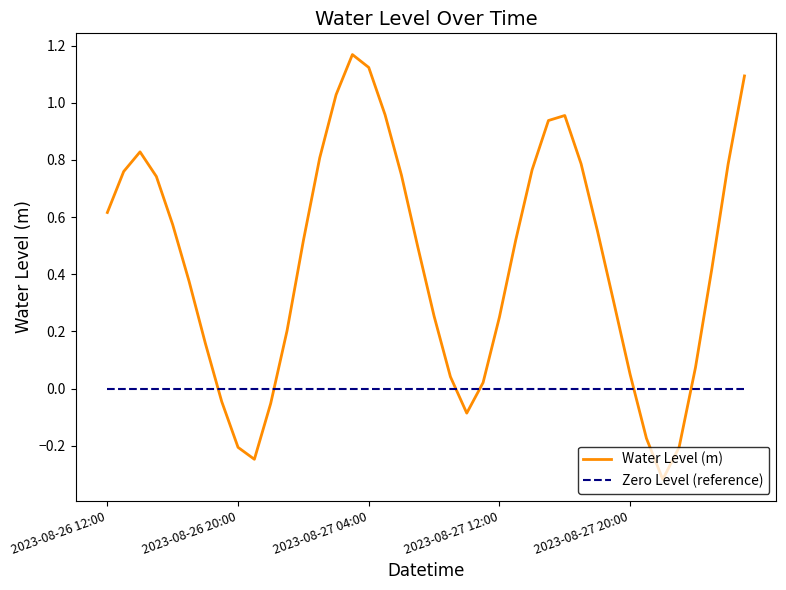

After their last crossing, which series has the higher values: Water Level (m) or Zero Level (reference)?

Water Level (m)